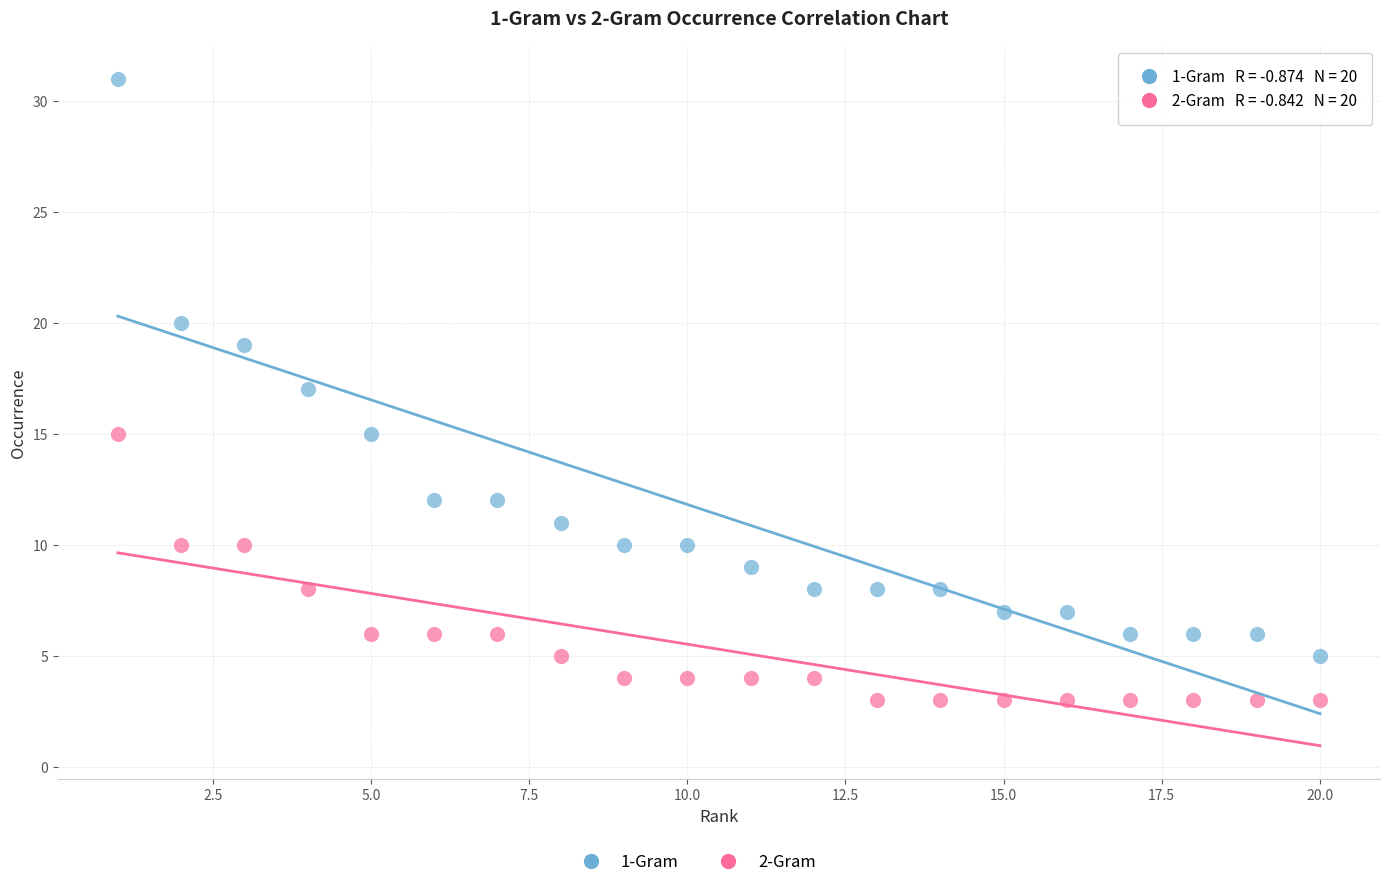

Which series reaches the minimum Y coordinate?

2-Gram